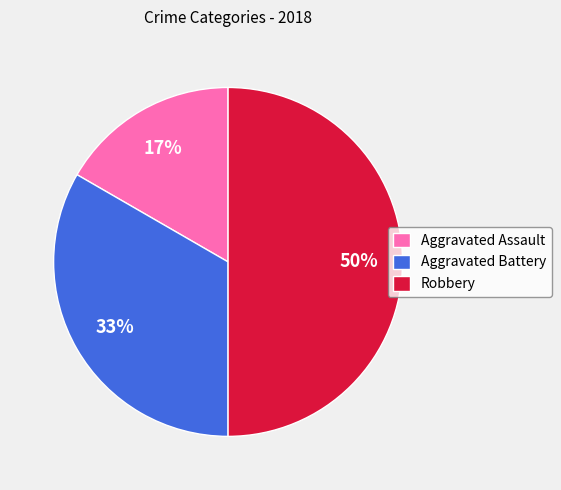

Count the number of slices in the pie.

3